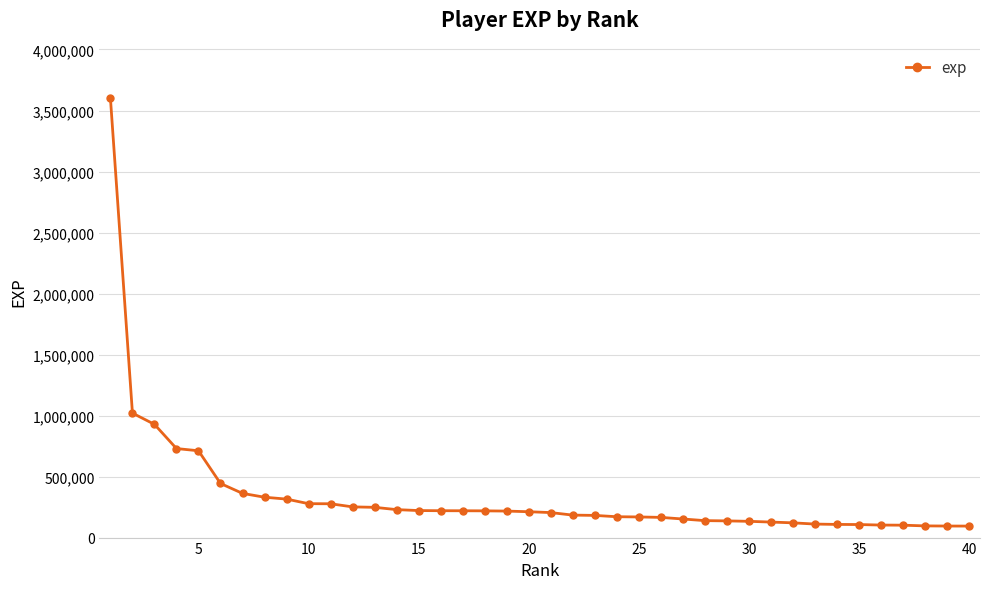

How many distinct data groups are displayed?

1